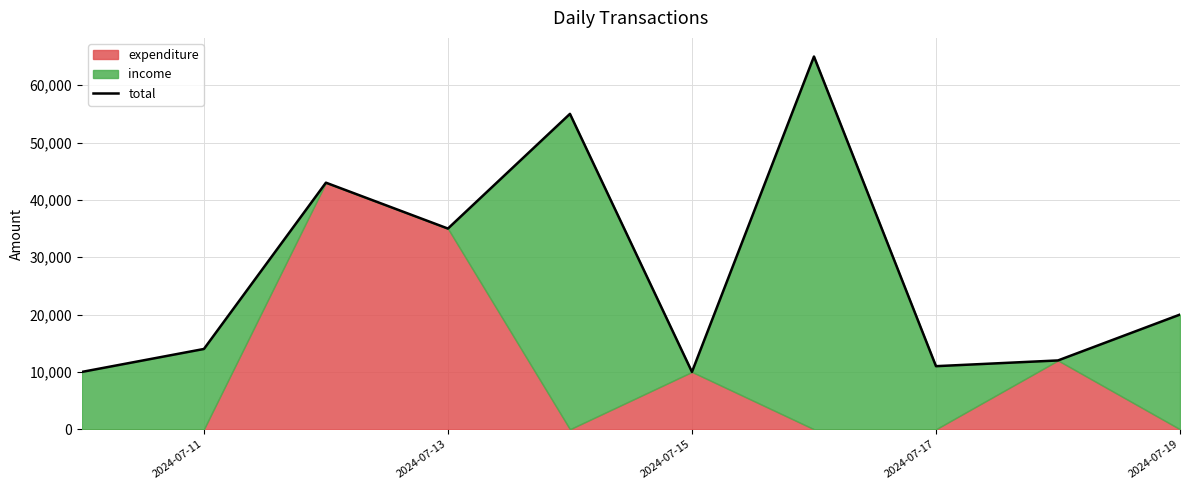

What is the minimum value for total?

10000